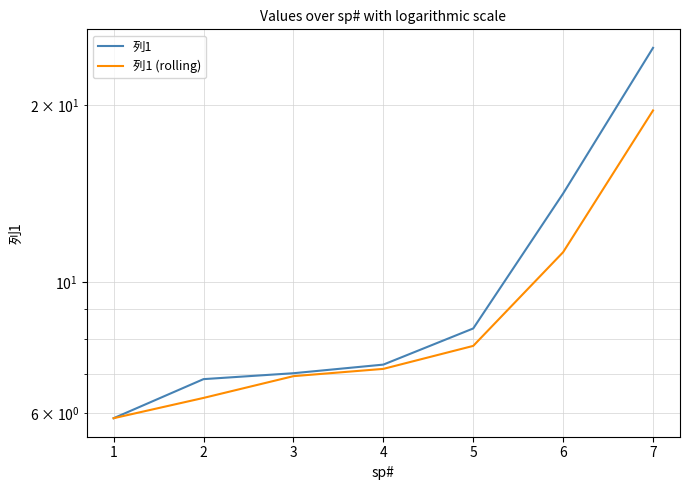

What is the average value of the 列1 (rolling) series?

9.3